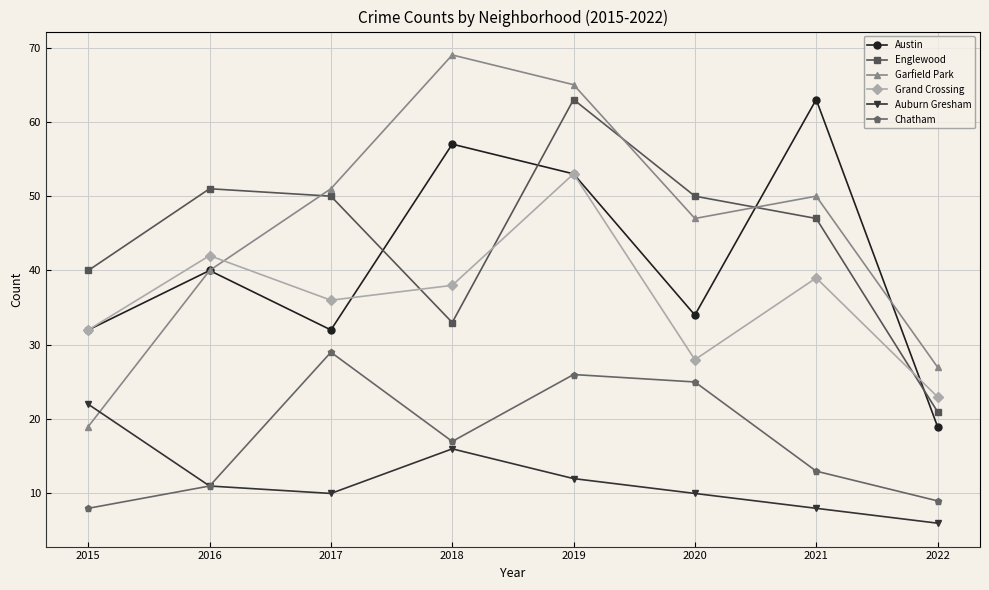

At which category does Englewood reach its first local valley?

2018